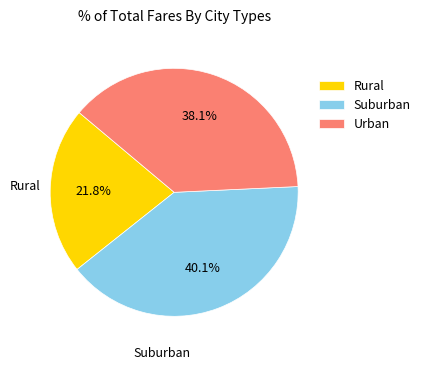

Which has a higher value, Rural or Suburban?

Suburban